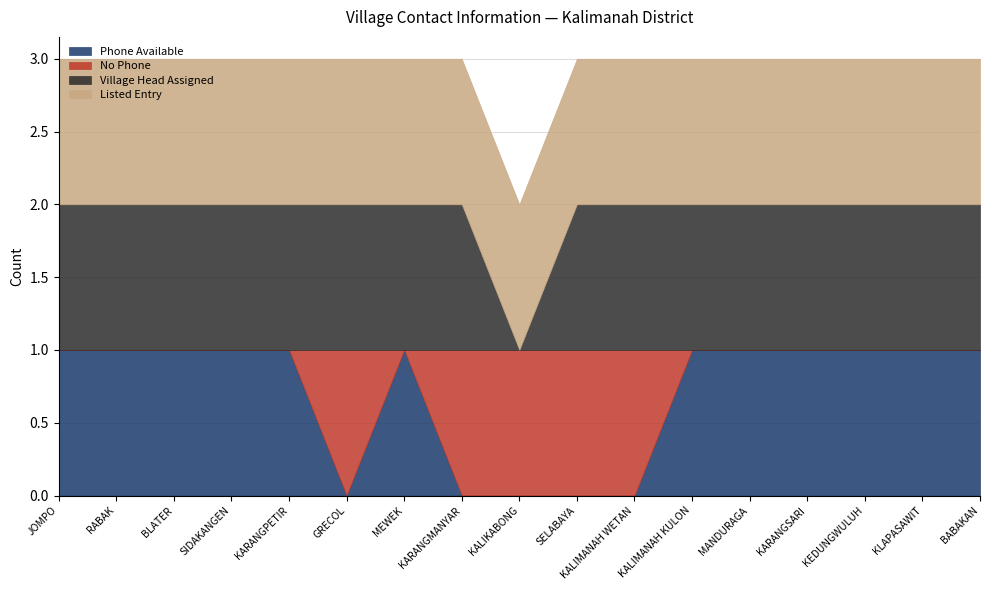

At JOMPO, list the series in order from largest to smallest.

Phone Available, Village Head Assigned, Listed Entry, No Phone